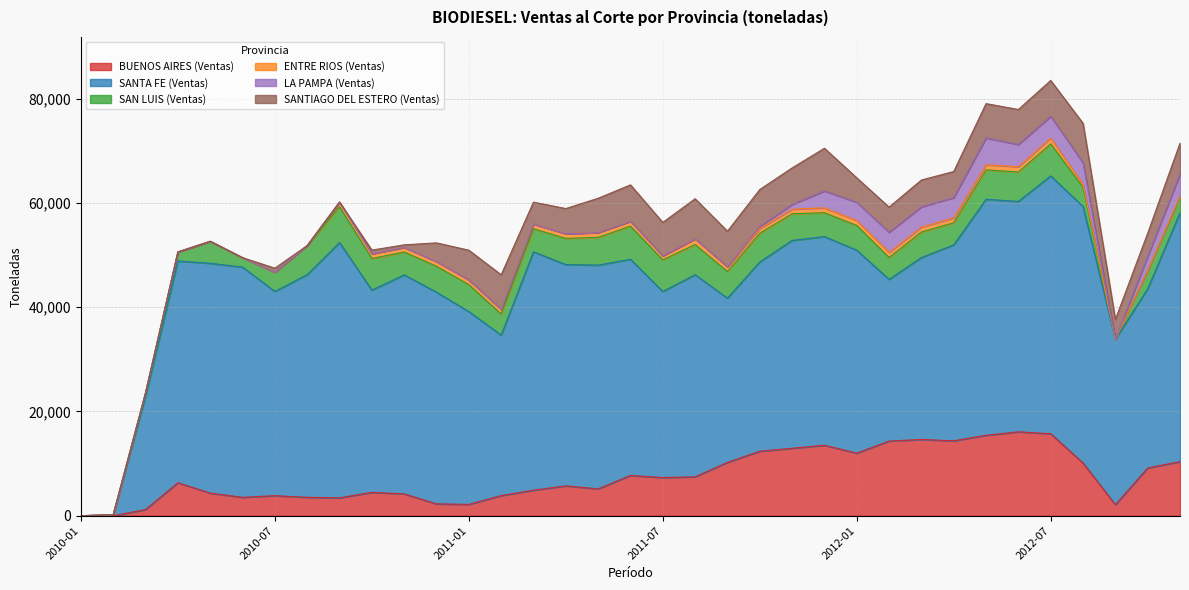

What is the sum of all BUENOS AIRES (Ventas) values?

264868.8